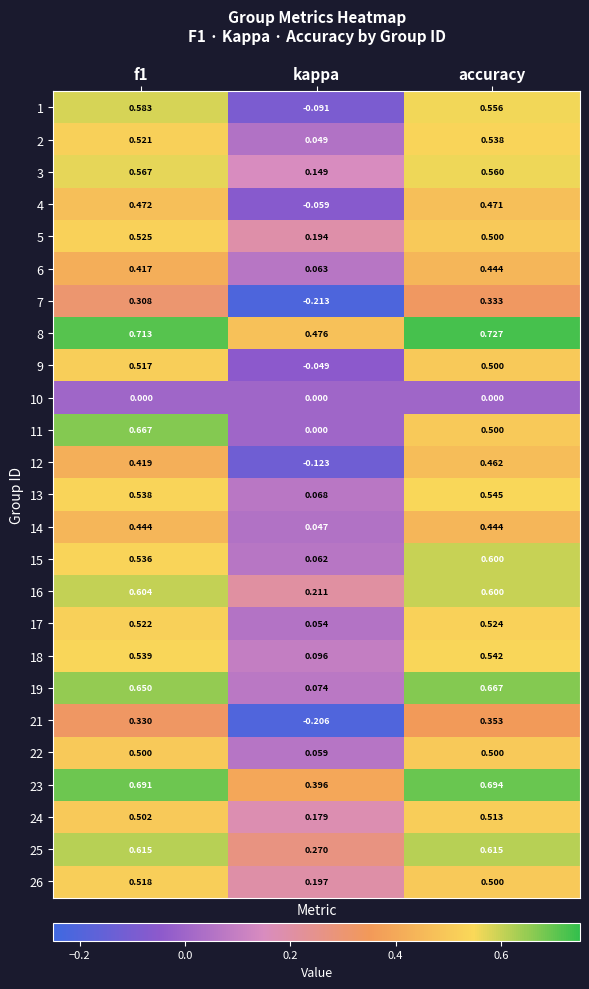

At which label is 16 closest to 0?

kappa